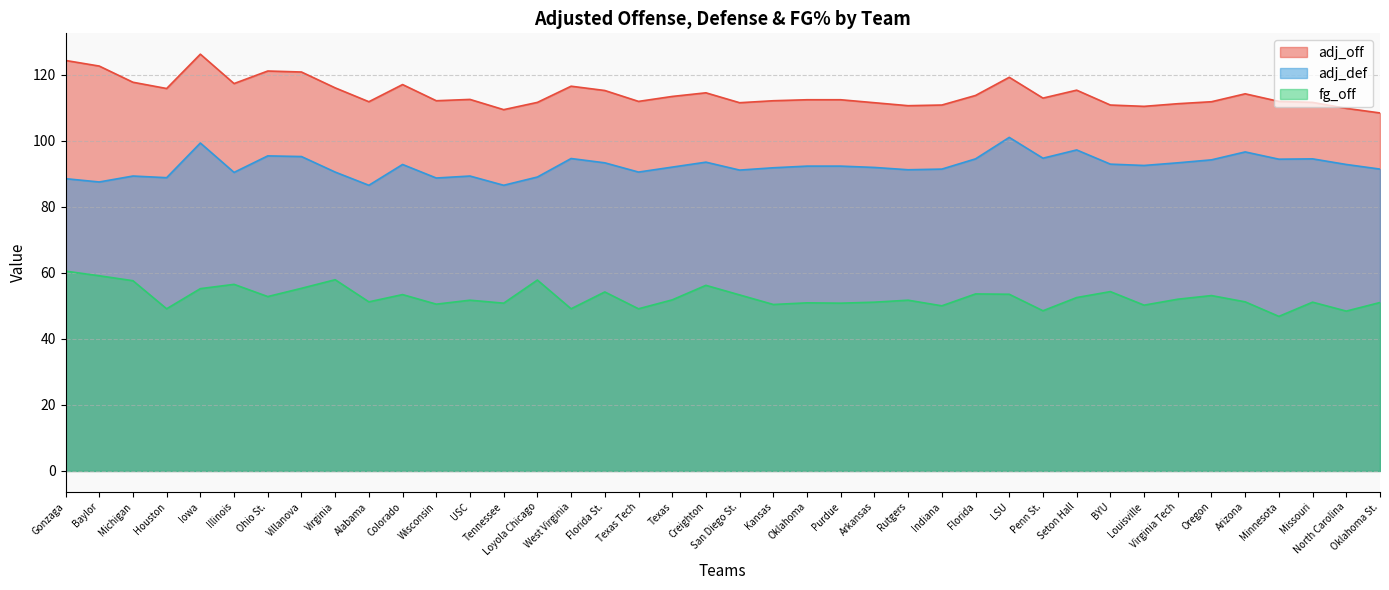

True or false: adj_off has a value of 111.9 at Minnesota.

True